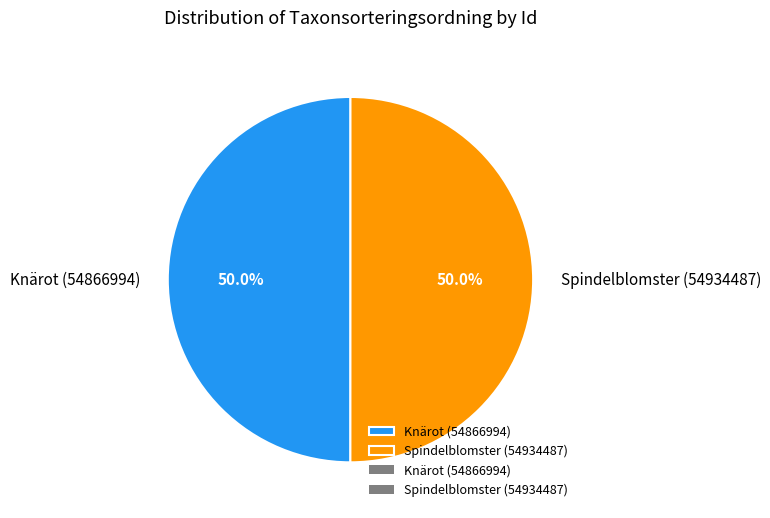

What percentage is the Spindelblomster (54934487) slice, to the nearest percent?

50%